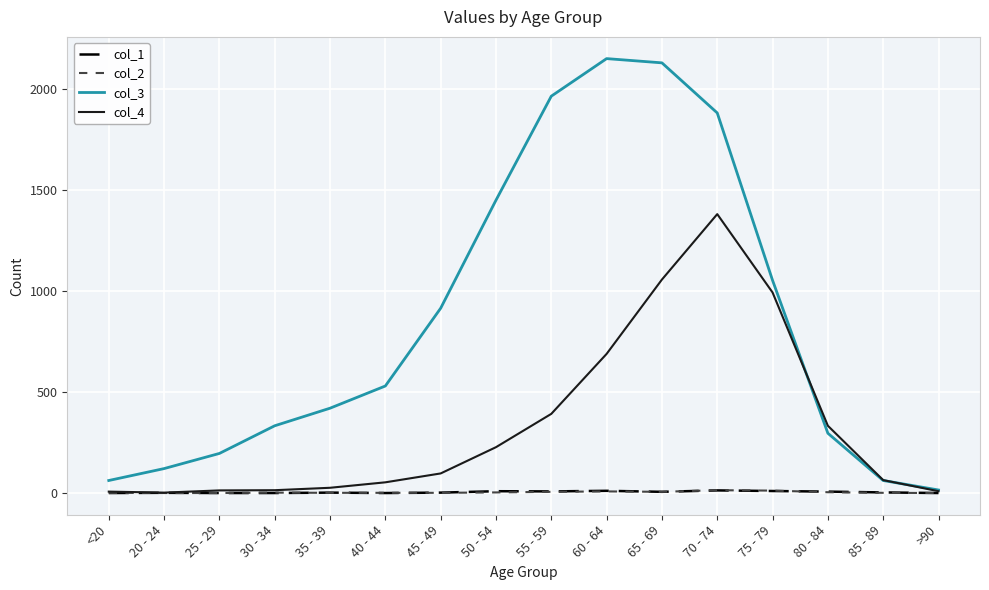

Is it true that col_4 equals 689 at 60 - 64?

True